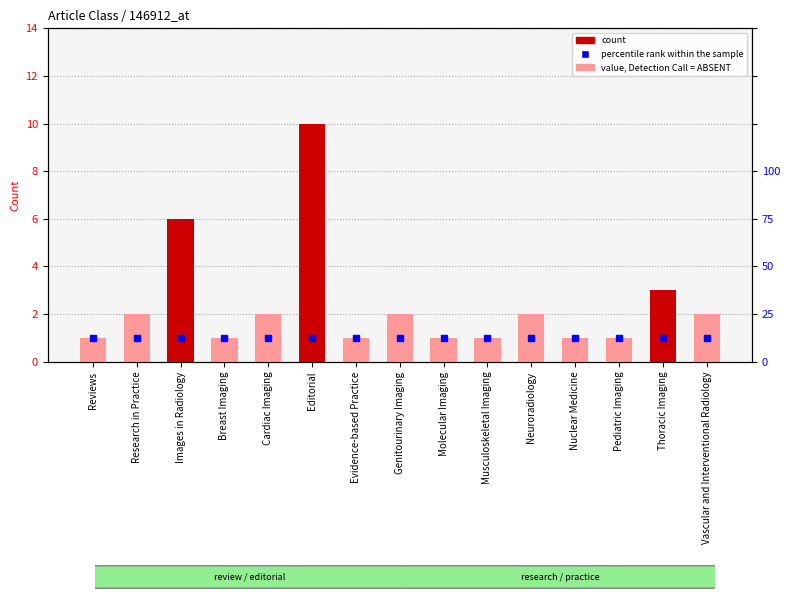

What is the difference between the second highest and second lowest values?

5